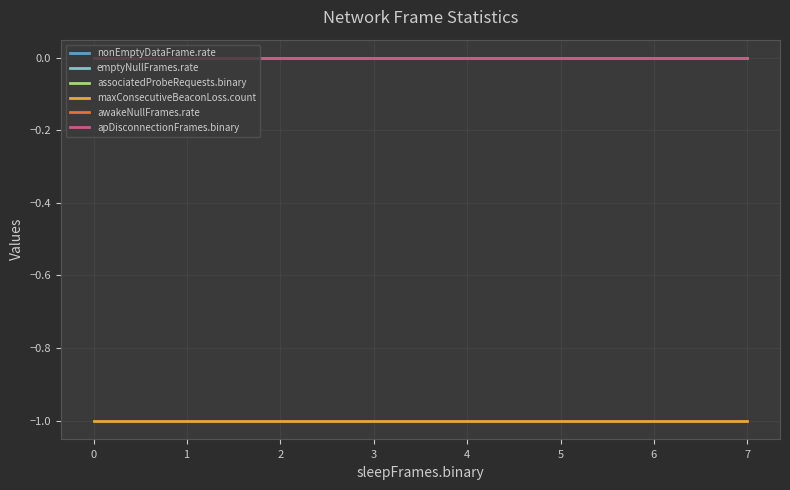

Which series has the widest spread of values?

nonEmptyDataFrame.rate